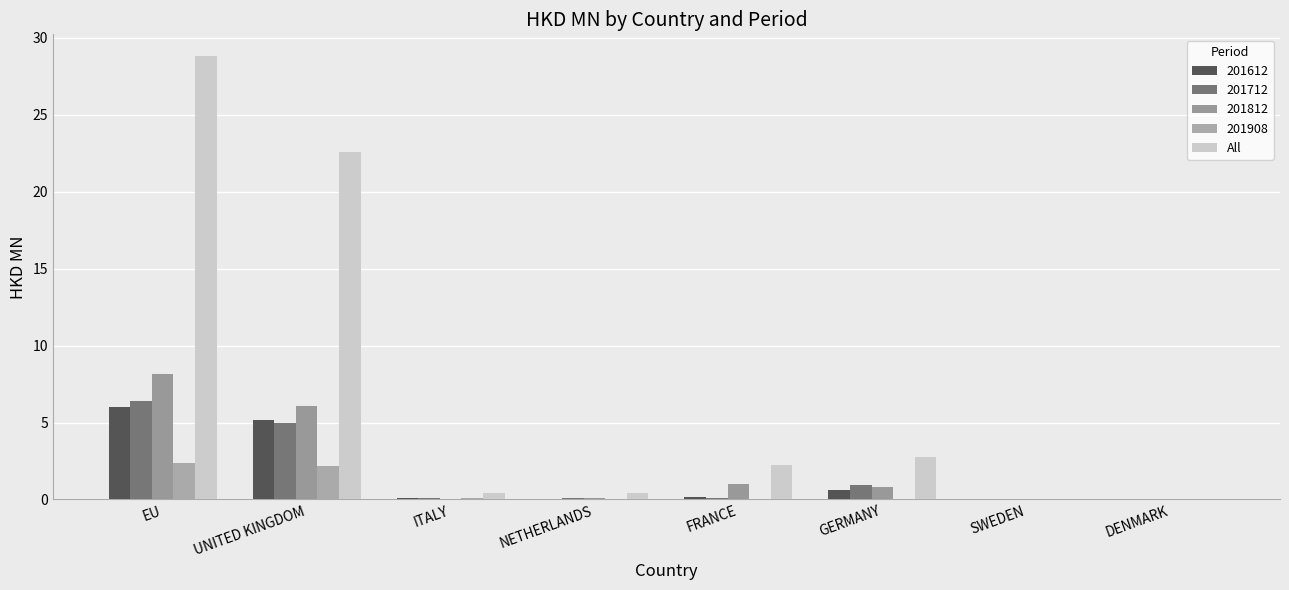

How many groups of bars are there?

8